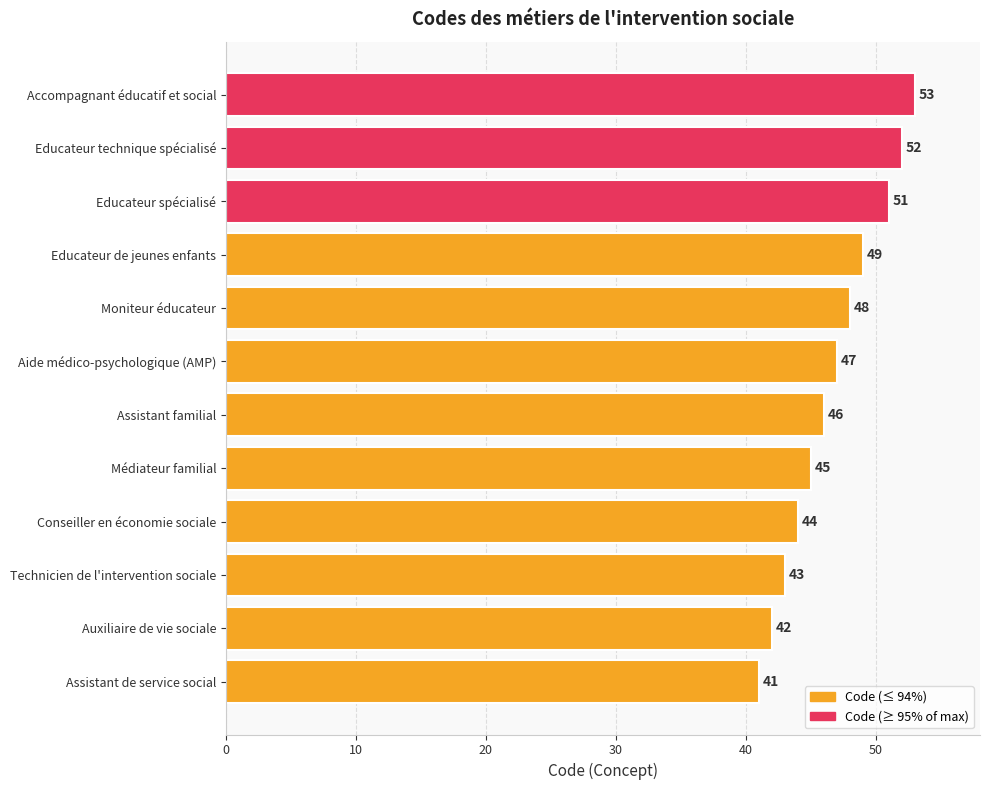

What value does the data have at Educateur spécialisé, to the nearest 5?

50